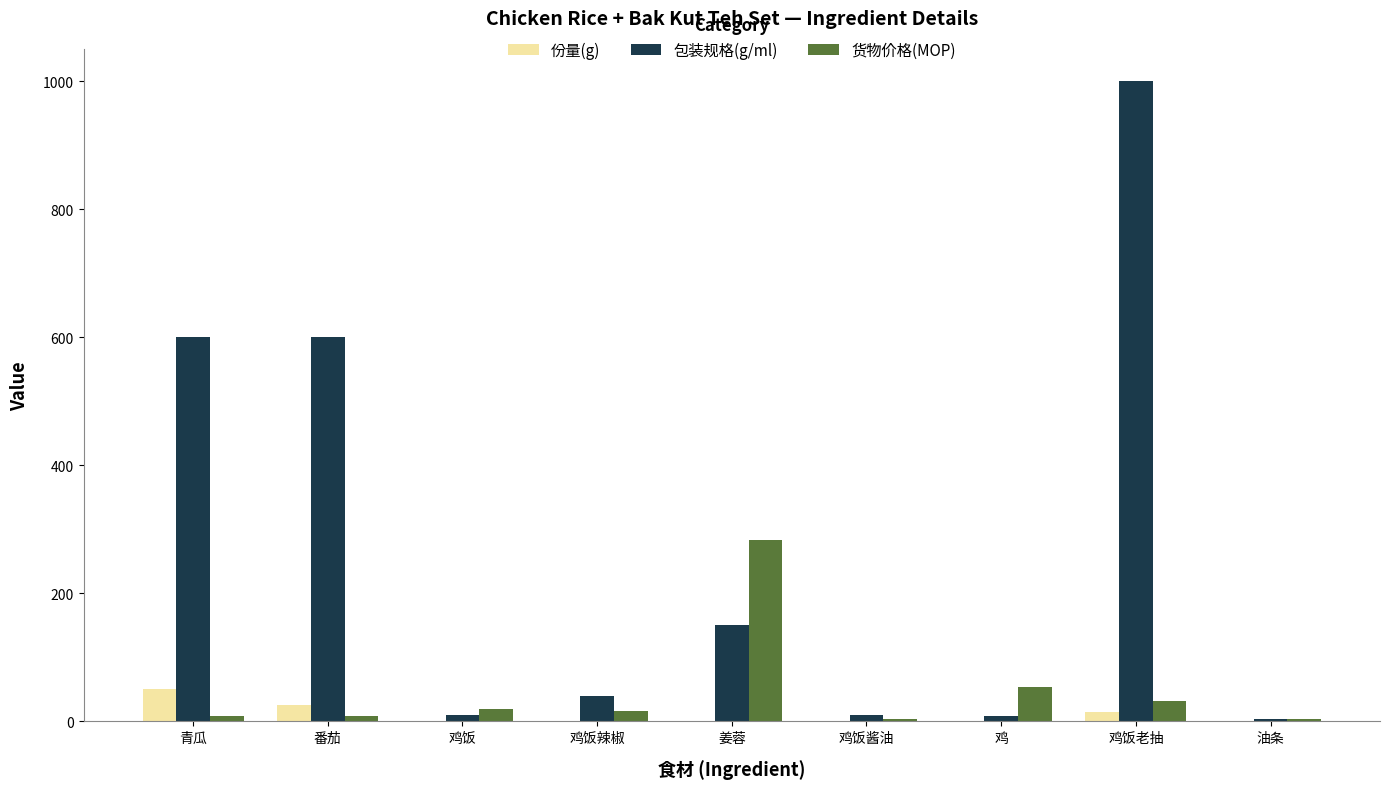

Which label corresponds to the largest value in the chart?

鸡饭老抽